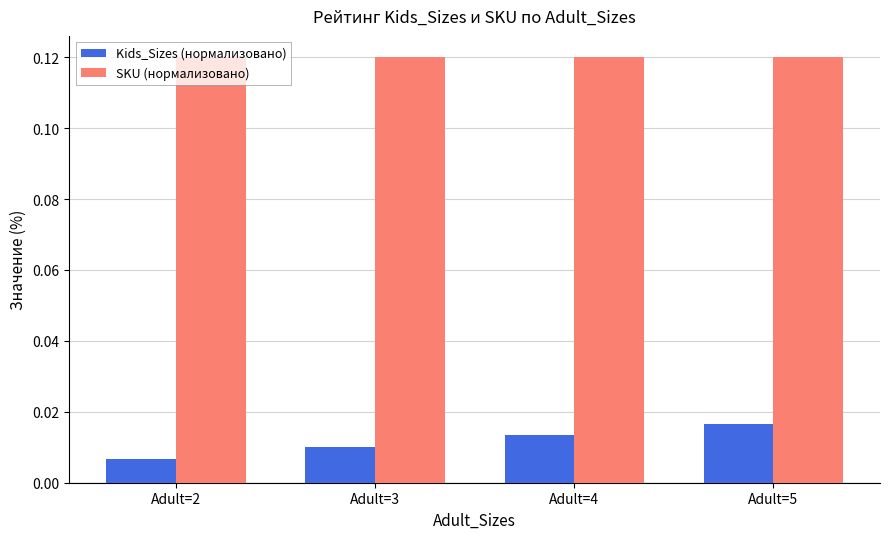

The value of SKU (нормализовано) at Adult=3 is 0.0. True or false?

False